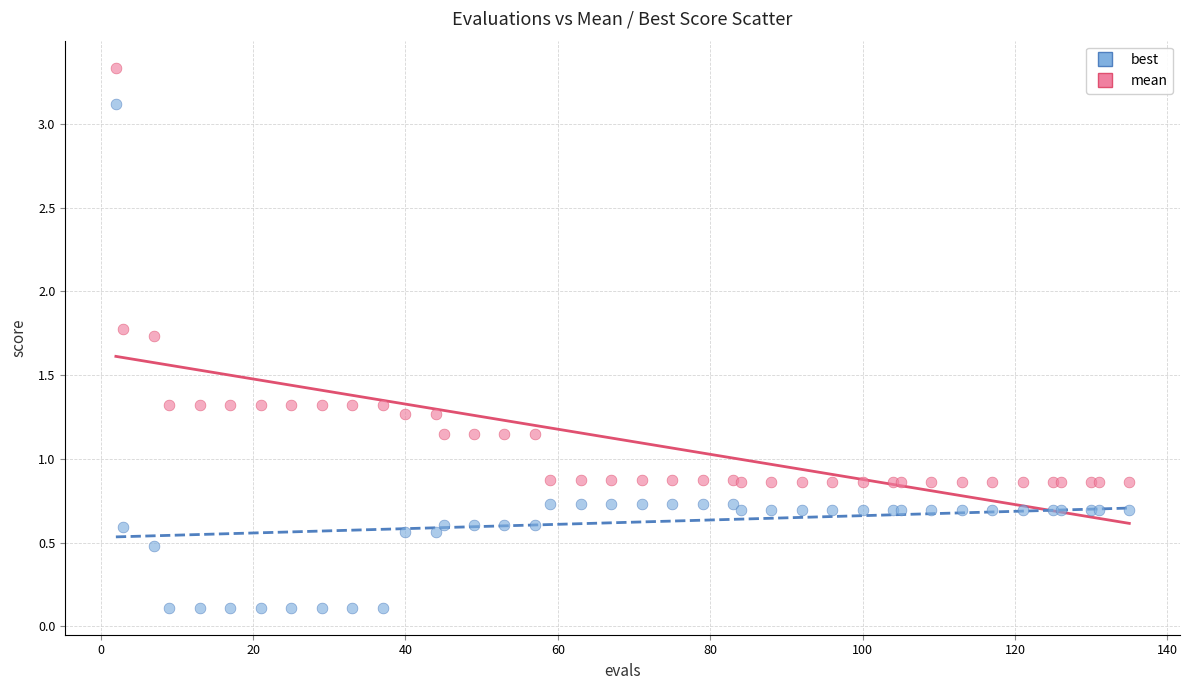

Which series contains the highest Y value?

mean